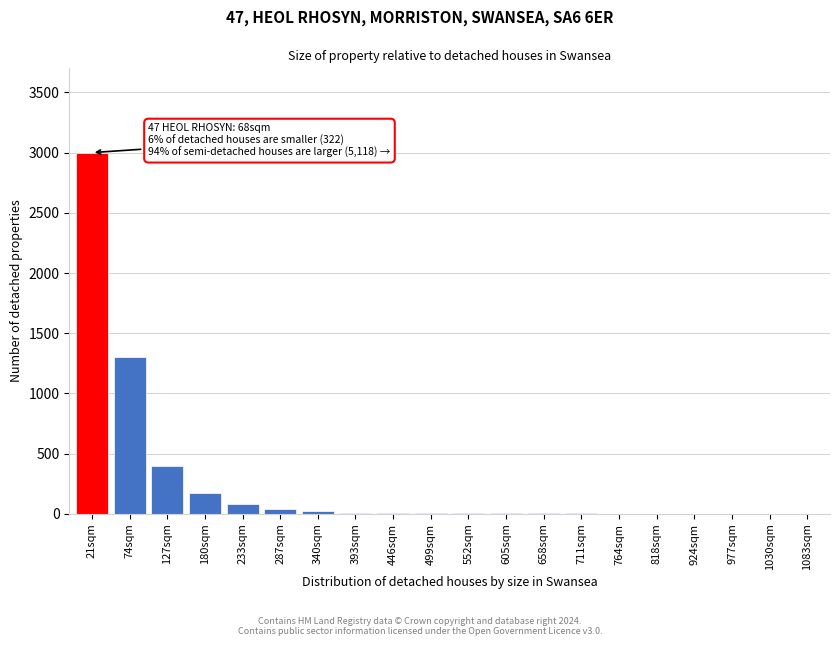

The value at 180sqm is 293. True or false?

False